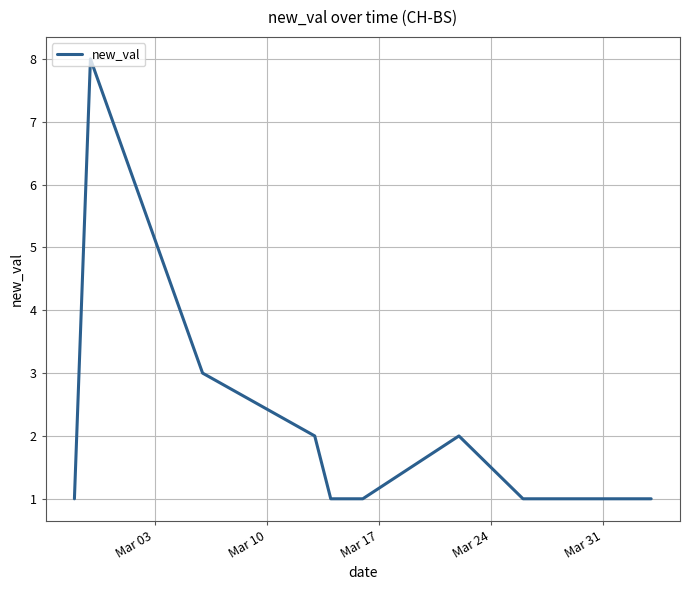

What is the difference between the maximum and minimum values?

7